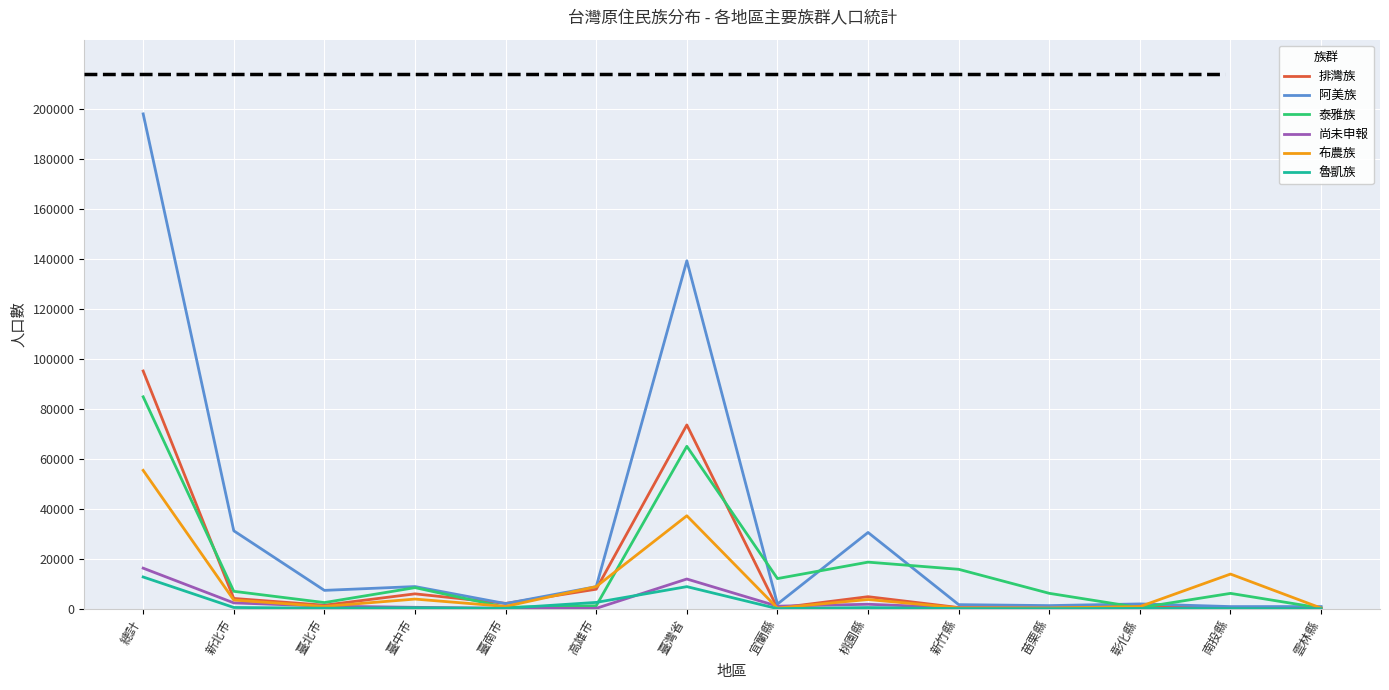

Which category has the highest value in the 排灣族 series?

總計